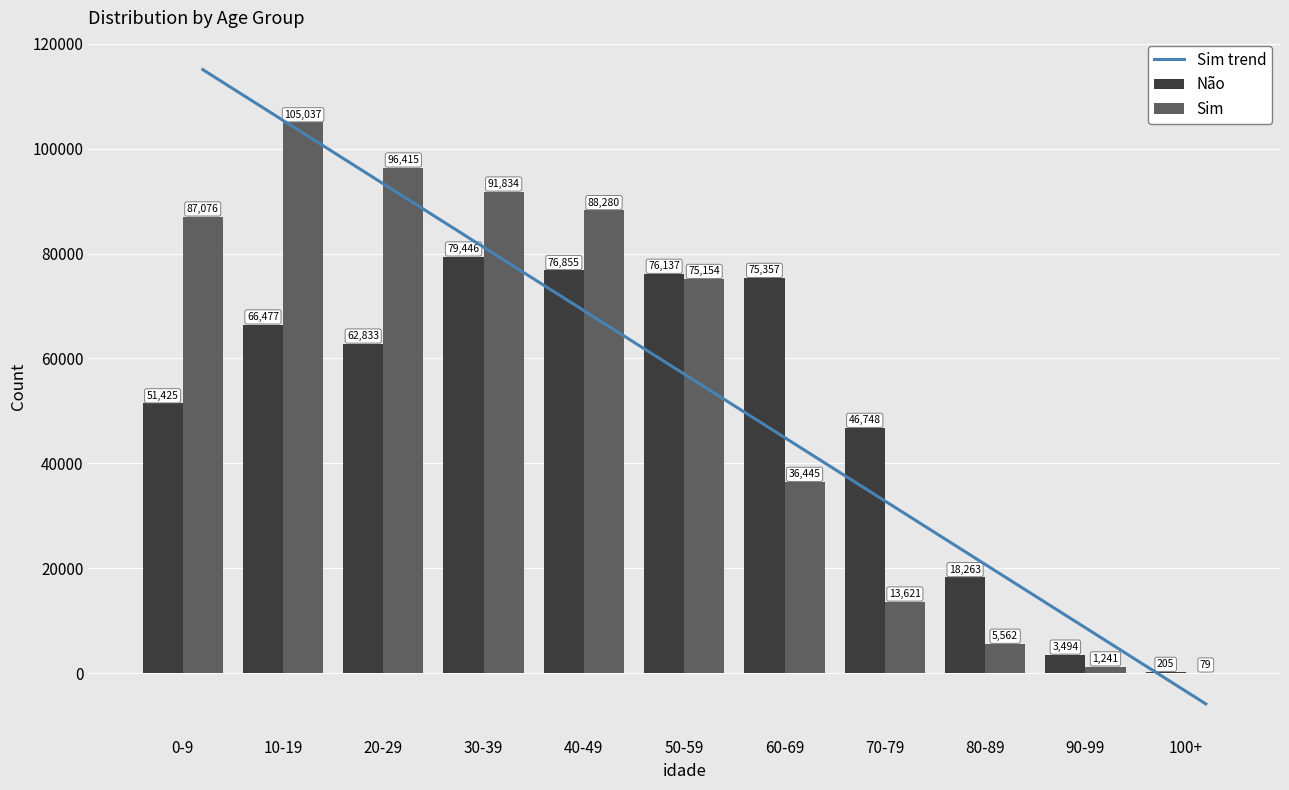

Which series changed the most between 40-49 and 50-59?

Sim